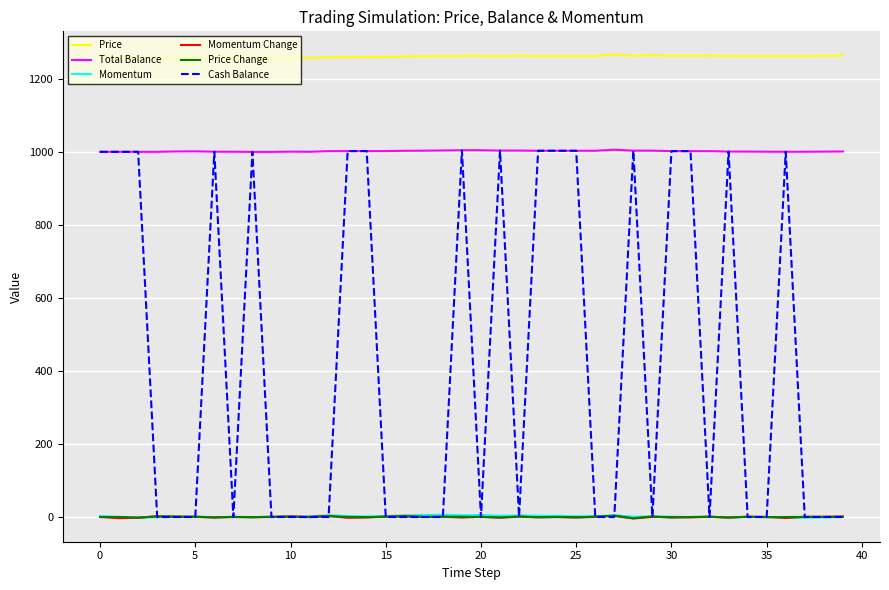

Which series has the widest spread of values?

Cash Balance